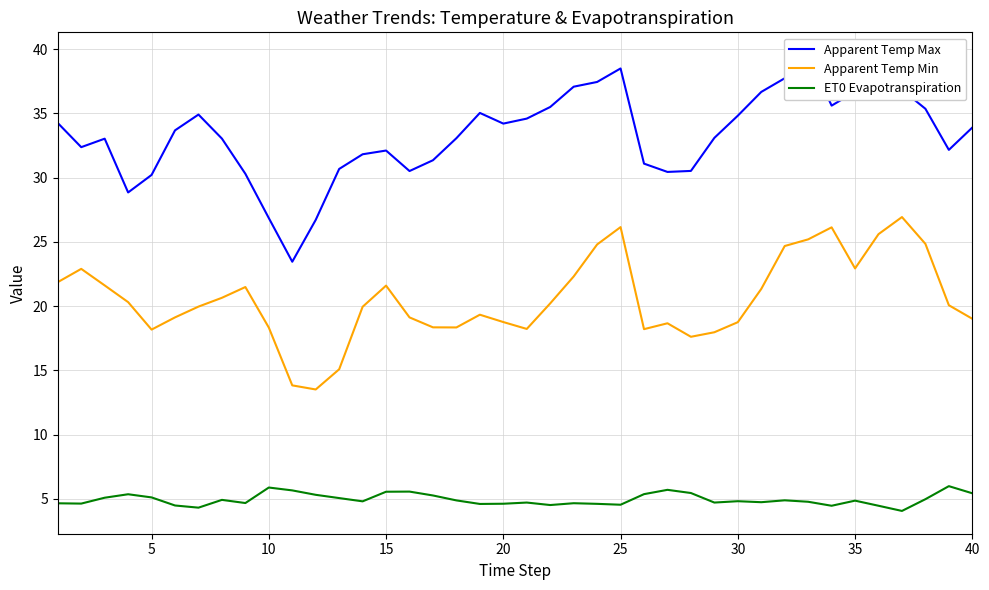

List the series in order of their peak value, highest first.

Apparent Temp Max, Apparent Temp Min, ET0 Evapotranspiration